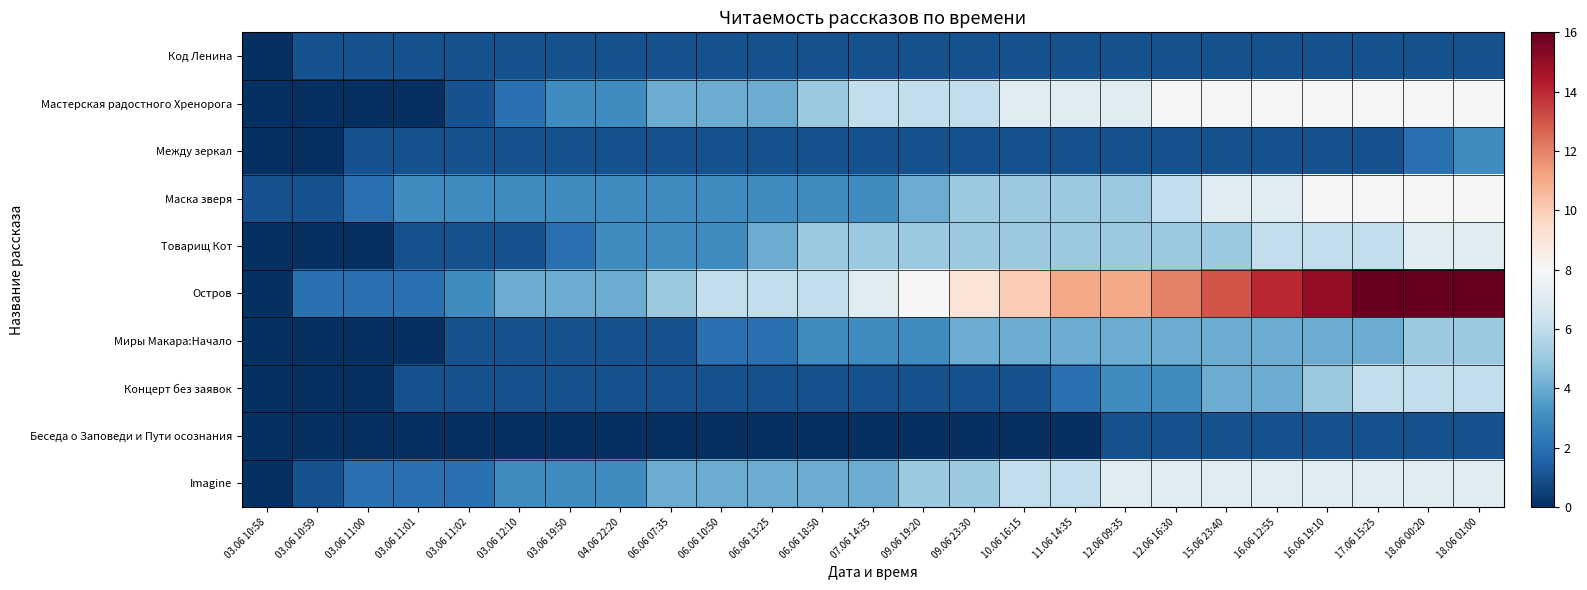

What is the total value across all series at 18.06 01:00?

62